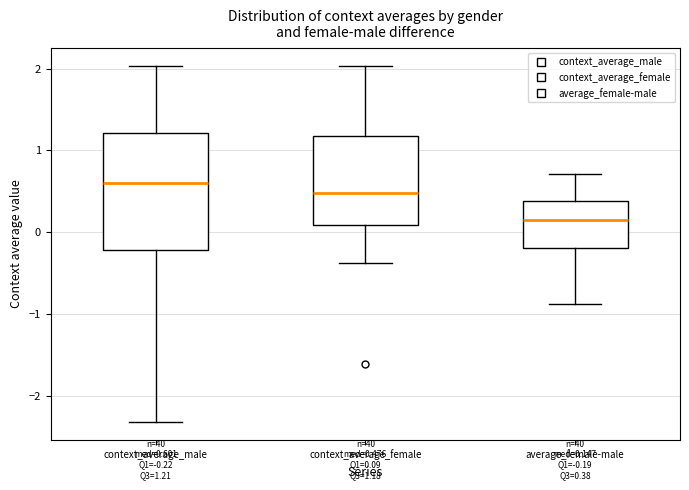

Which box's median line is the lowest?

average_female-male